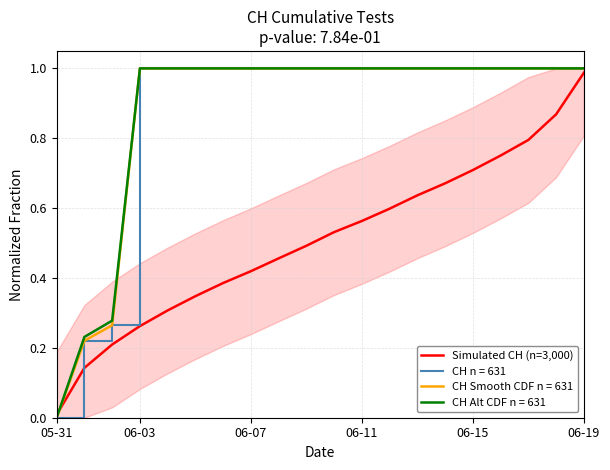

Does the chart display data point markers on the line(s)?

No